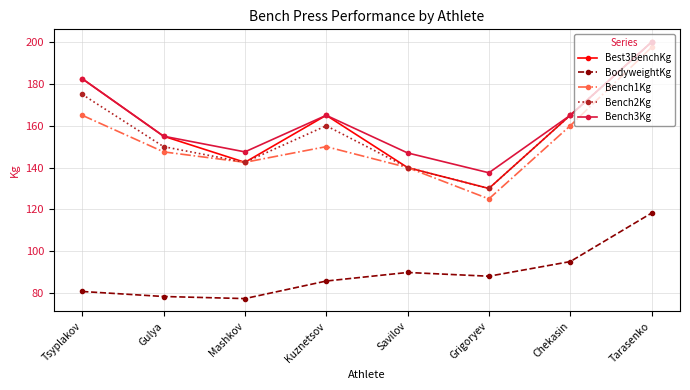

What is the total value across all series at Grigoryev?

610.5